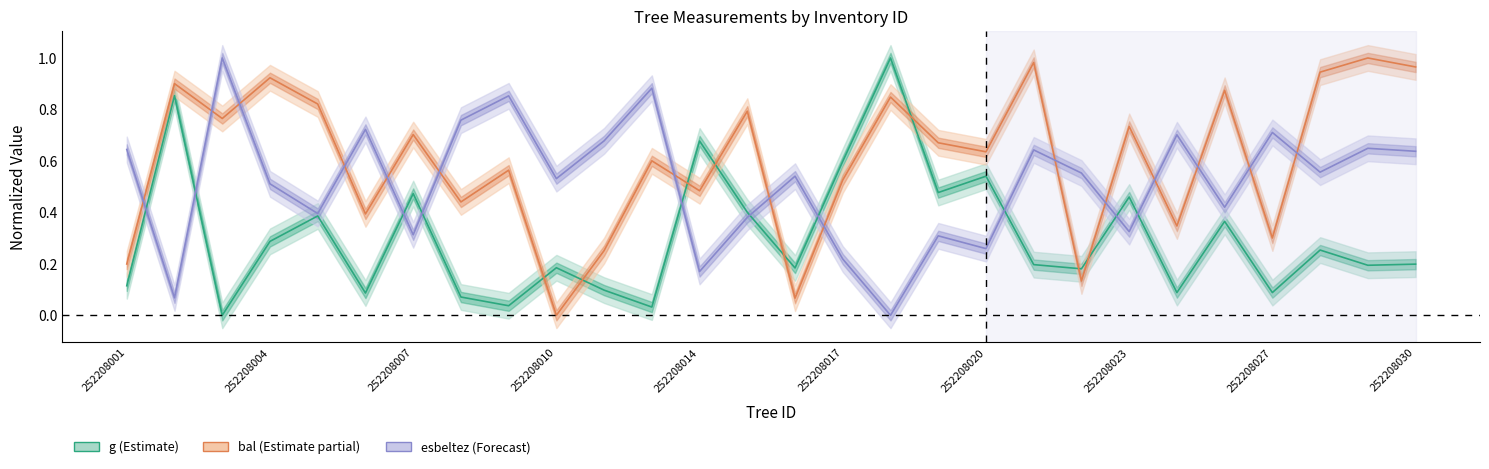

Reading left to right, list all the values displayed in this chart.

g: 252208001=0.1	252208002=0.9	252208003=0.0	252208004=0.3	252208005=0.4	252208006=0.1	252208007=0.5	252208008=0.1	252208009=0.0	252208010=0.2	252208011=0.1	252208013=0.0	252208014=0.7	252208015=0.4	252208016=0.2	252208017=0.6	252208018=1.0	252208019=0.5	252208020=0.5	252208021=0.2	252208022=0.2	252208023=0.5	252208025=0.1	252208026=0.4	252208027=0.1	252208028=0.3	252208029=0.2	252208030=0.2
bal: 252208001=0.2	252208002=0.9	252208003=0.8	252208004=0.9	252208005=0.8	252208006=0.4	252208007=0.7	252208008=0.4	252208009=0.6	252208010=0.0	252208011=0.3	252208013=0.6	252208014=0.5	252208015=0.8	252208016=0.1	252208017=0.5	252208018=0.8	252208019=0.7	252208020=0.6	252208021=1.0	252208022=0.1	252208023=0.7	252208025=0.3	252208026=0.9	252208027=0.3	252208028=0.9	252208029=1.0	252208030=1.0
esbeltez: 252208001=0.6	252208002=0.1	252208003=1.0	252208004=0.5	252208005=0.4	252208006=0.7	252208007=0.3	252208008=0.8	252208009=0.9	252208010=0.5	252208011=0.7	252208013=0.9	252208014=0.2	252208015=0.4	252208016=0.5	252208017=0.2	252208018=0.0	252208019=0.3	252208020=0.3	252208021=0.6	252208022=0.6	252208023=0.3	252208025=0.7	252208026=0.4	252208027=0.7	252208028=0.6	252208029=0.6	252208030=0.6